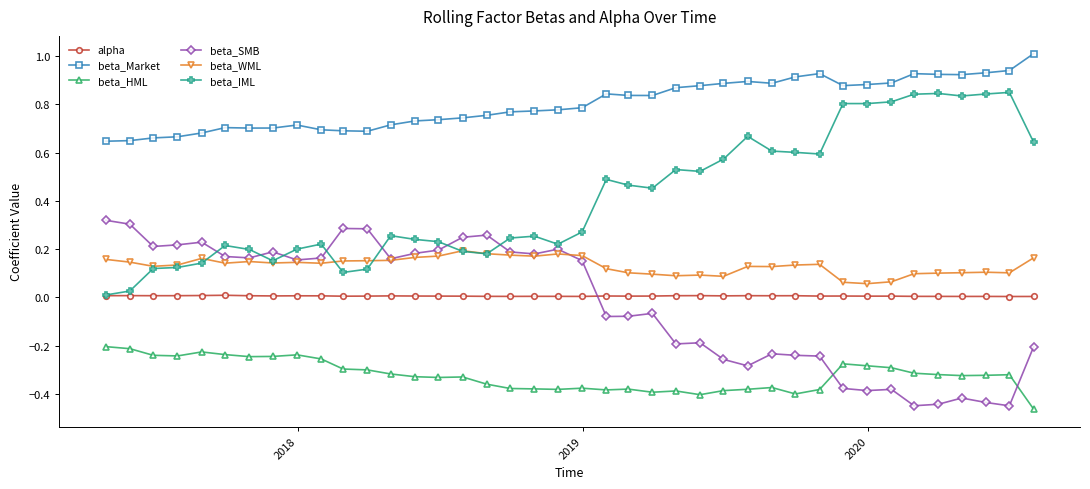

True or false: beta_Market and beta_IML intersect in this chart.

False